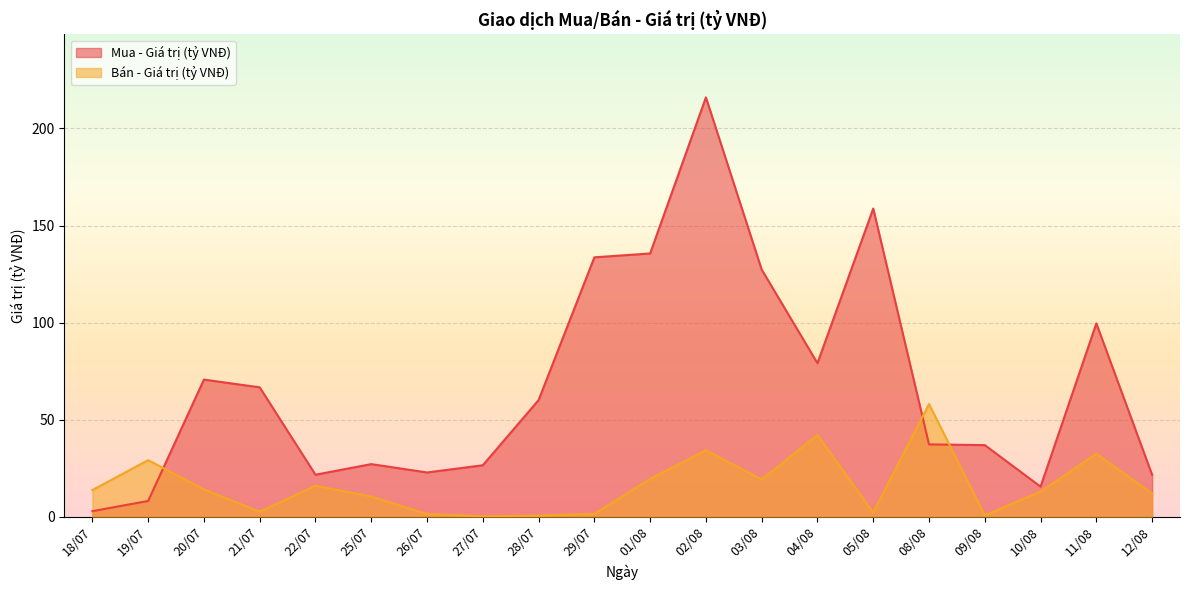

List the series in order of their overall mean, lowest first.

Bán - Giá trị (tỷ VNĐ), Mua - Giá trị (tỷ VNĐ)